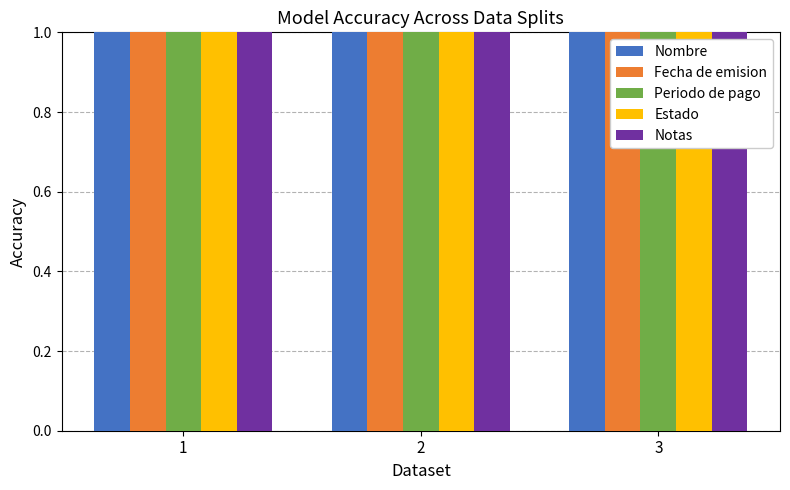

Which category has the highest value across all series?

3